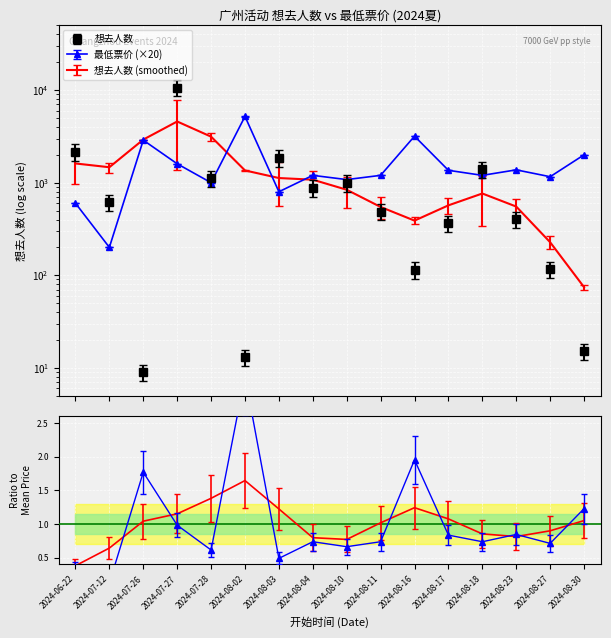

True or false: 最低票价 has more than 0 interior local peaks.

True